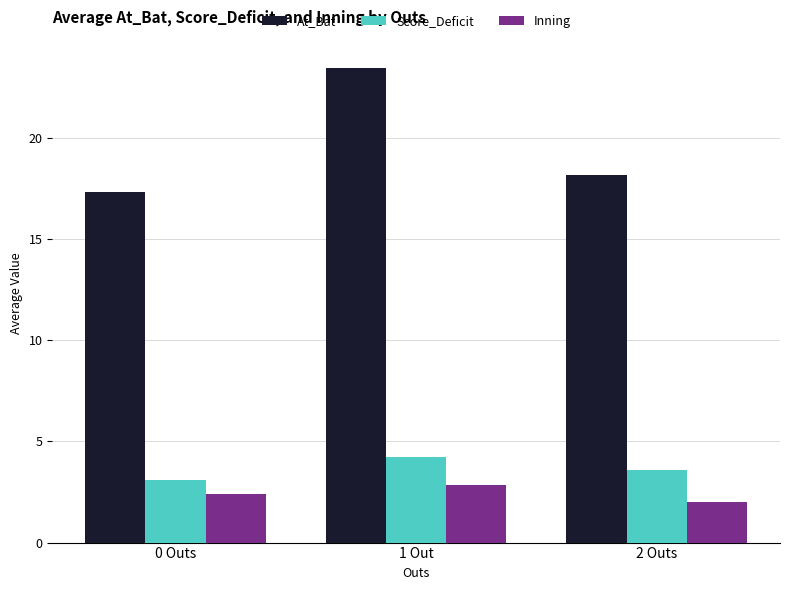

What is the label of the 1st bar from the right?

2 Outs